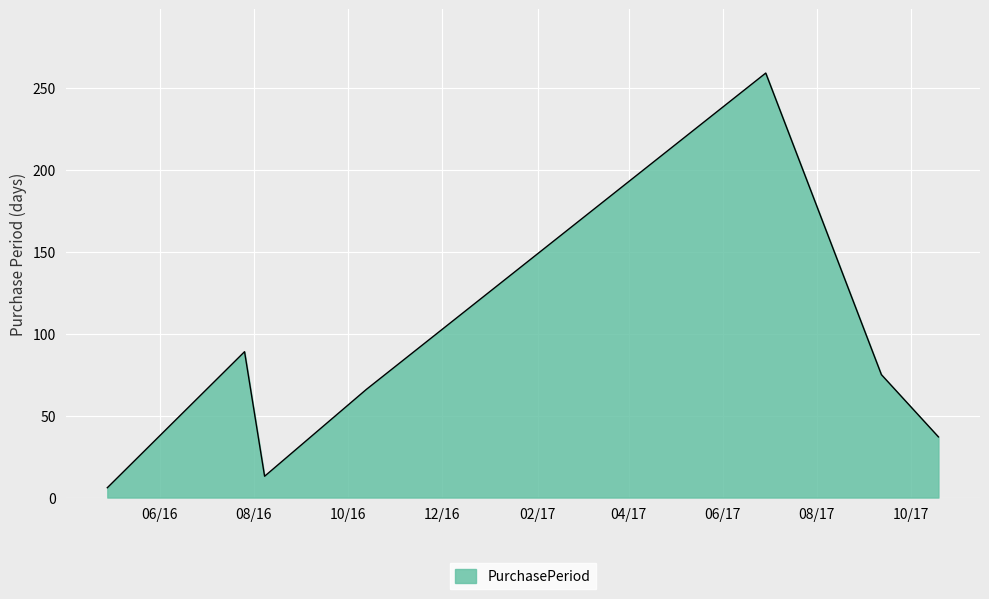

What is the maximum value shown in the chart?

259